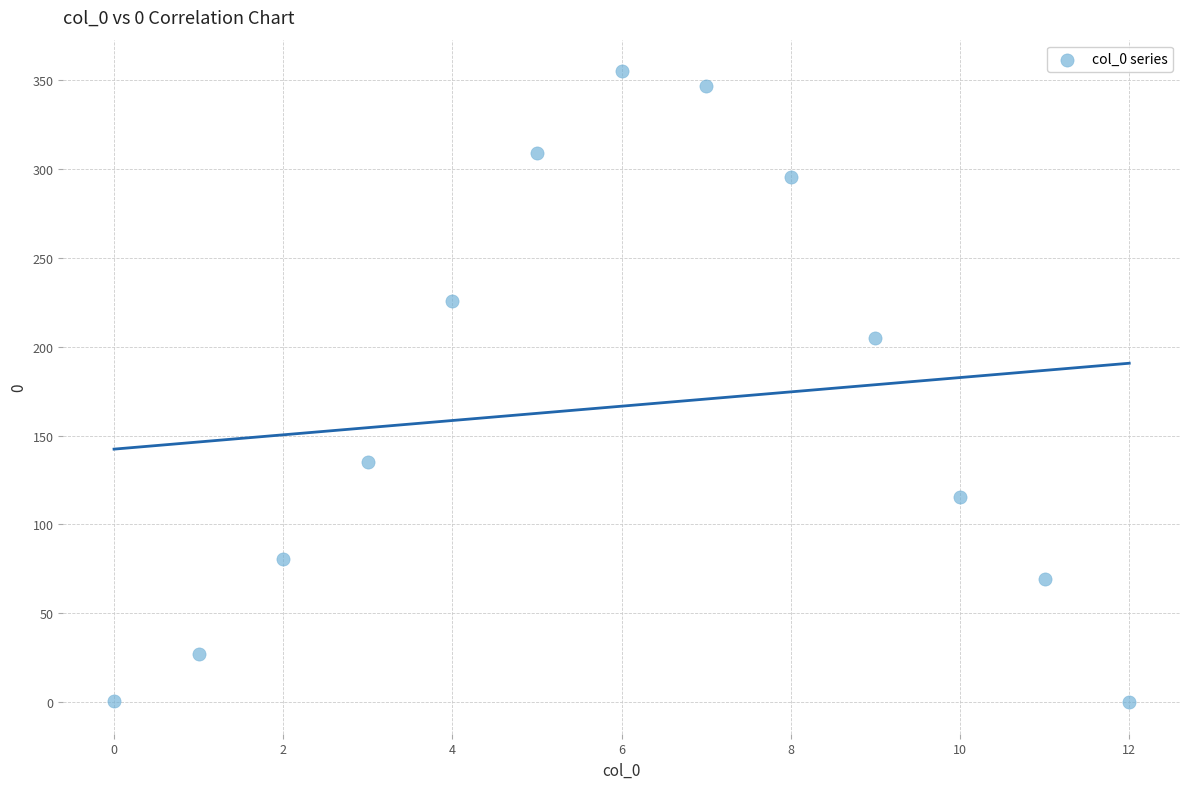

What Y value in the scatter plot is closest to 177?

204.8